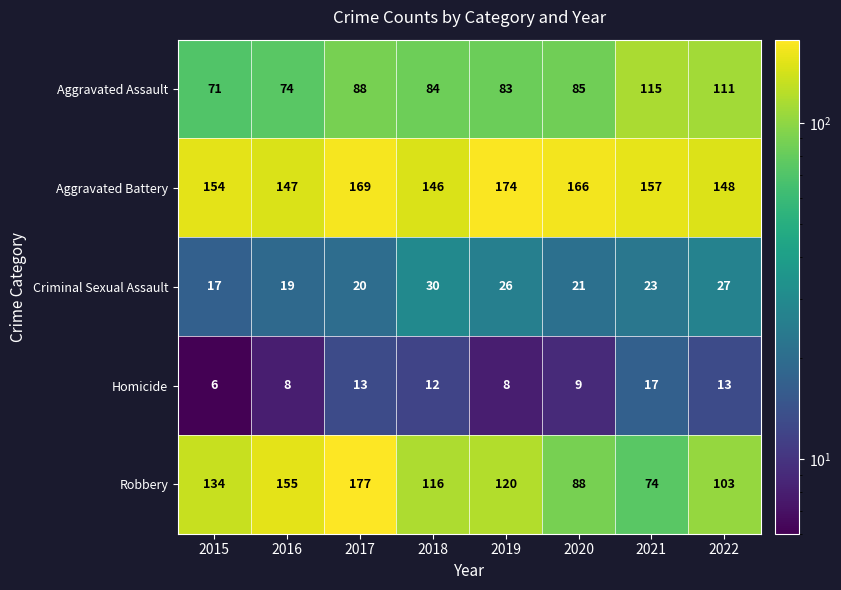

Where is Aggravated Assault nearest to the value 93?

2017